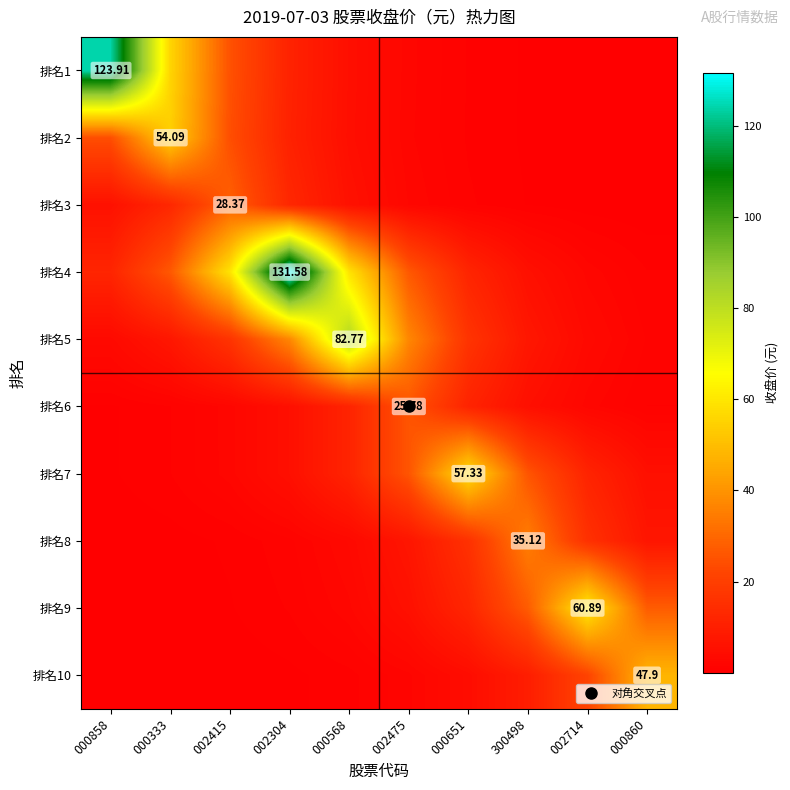

Which has a higher value, 000568 or 000858?

000858